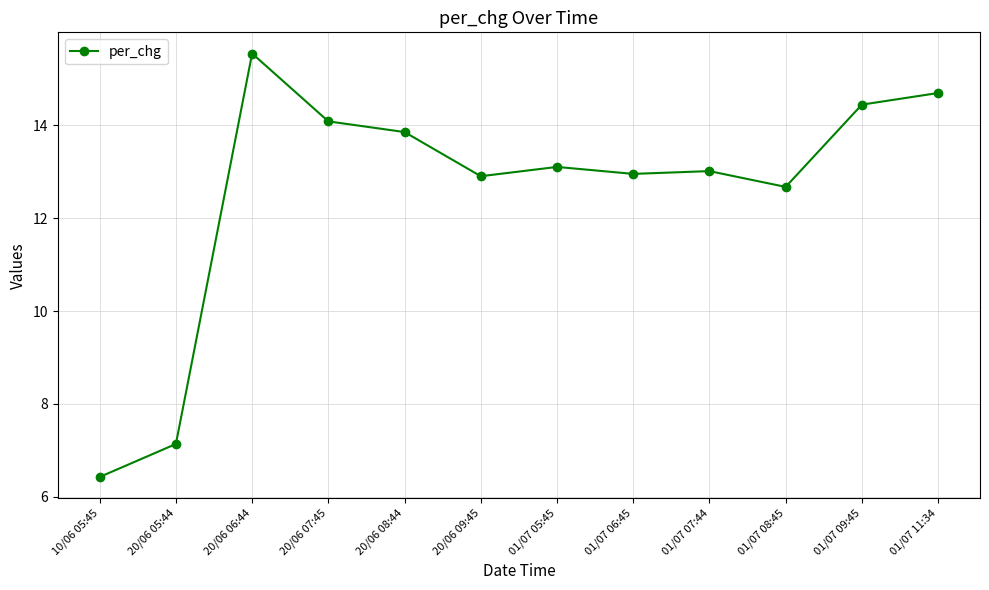

Is it true that the value at 01/07 05:45 is 4.1?

False